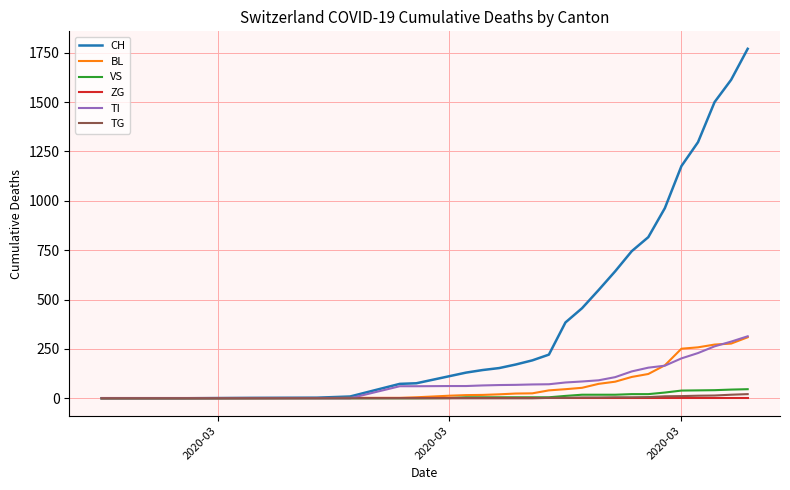

What is the difference between the maximum and minimum values in the VS series?

46